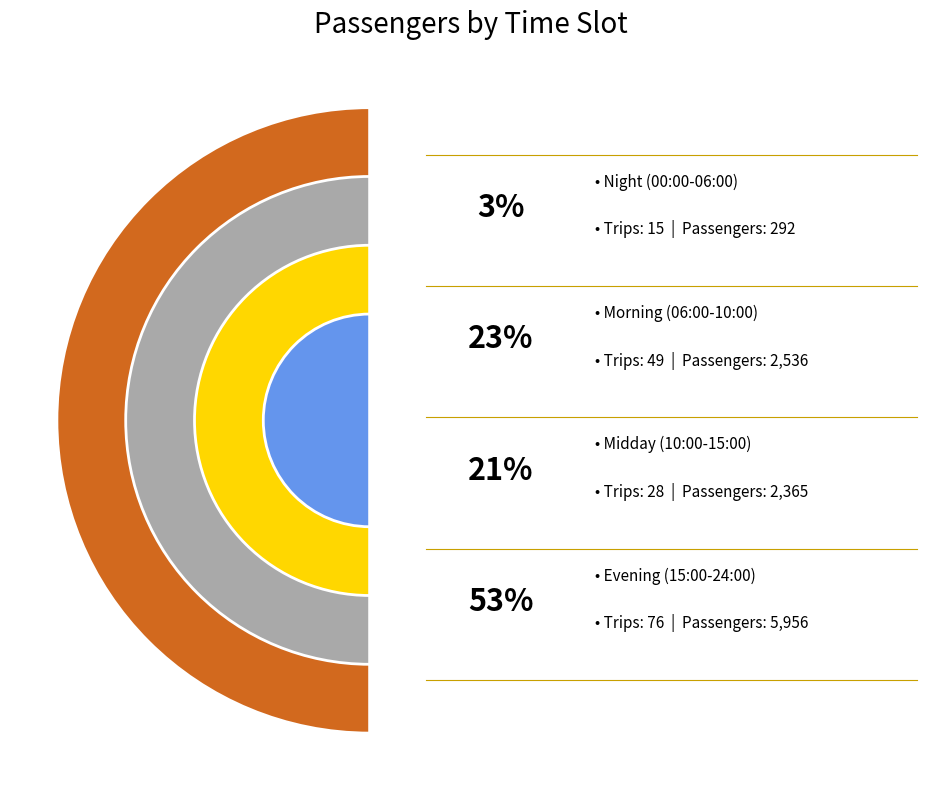

The 07:00:01-08:00:00 slice represents 13% of the pie. True or false?

False